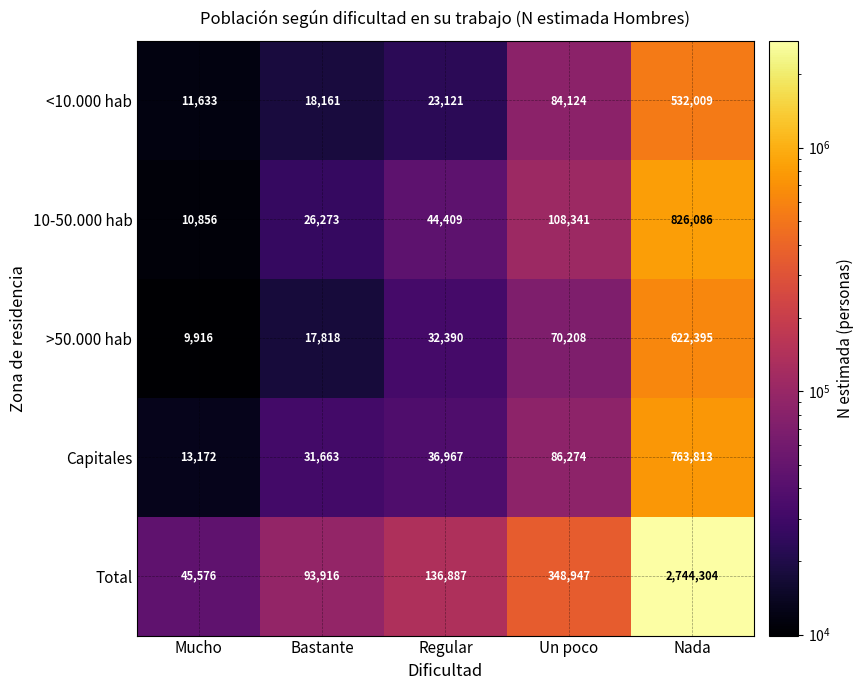

What is the greatest value displayed?

2744304